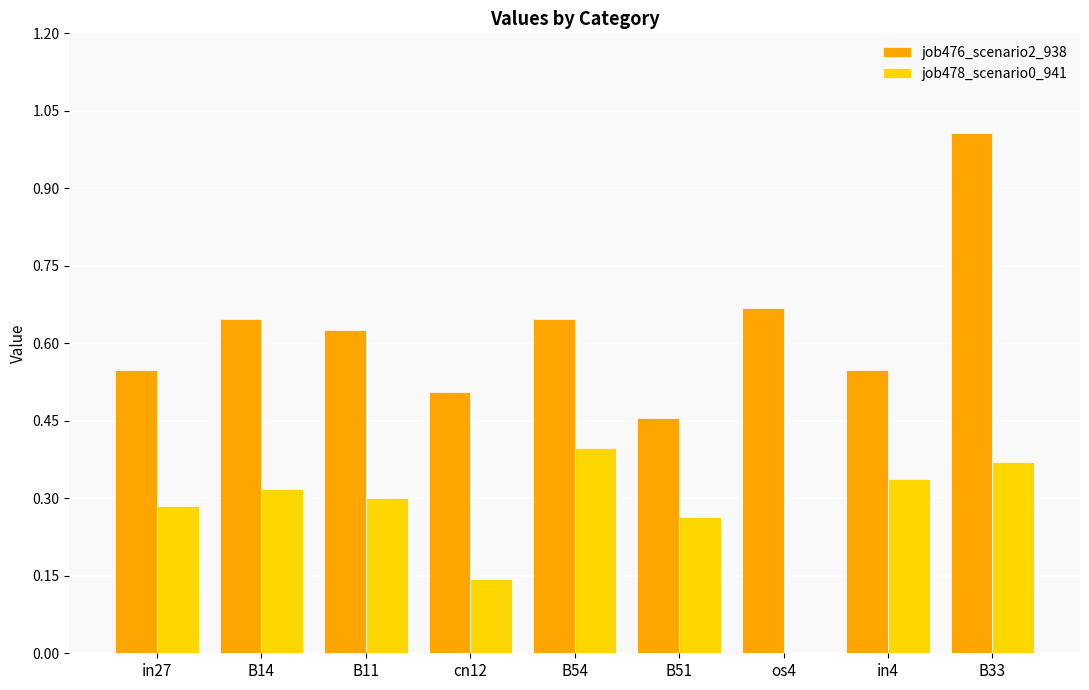

At which category is the sum across all series the highest?

B33